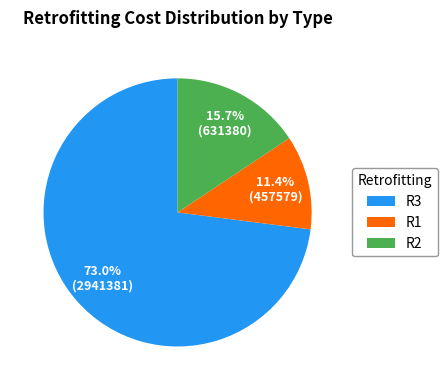

The R2 slice represents 1% of the pie. True or false?

False